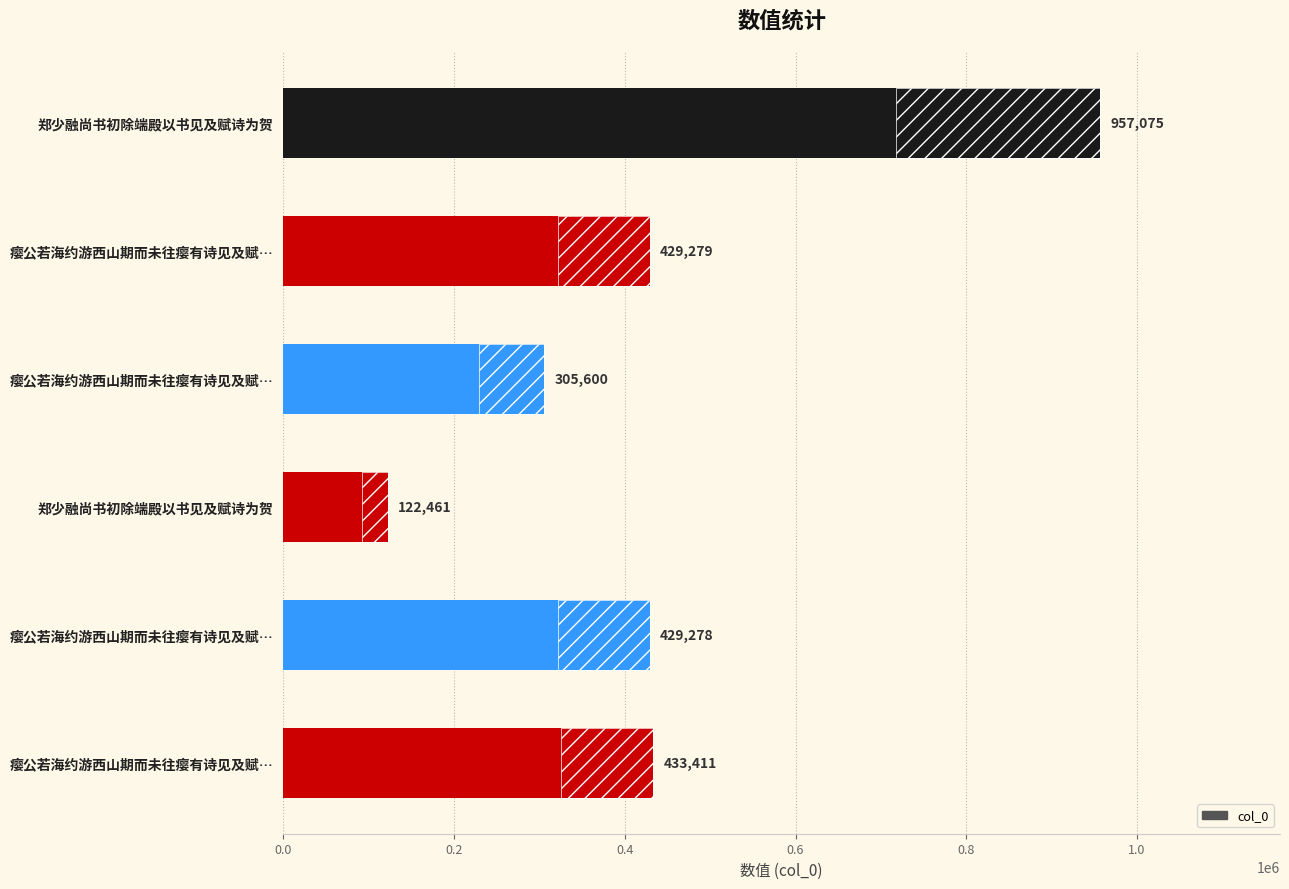

Does the chart contain any negative values?

No